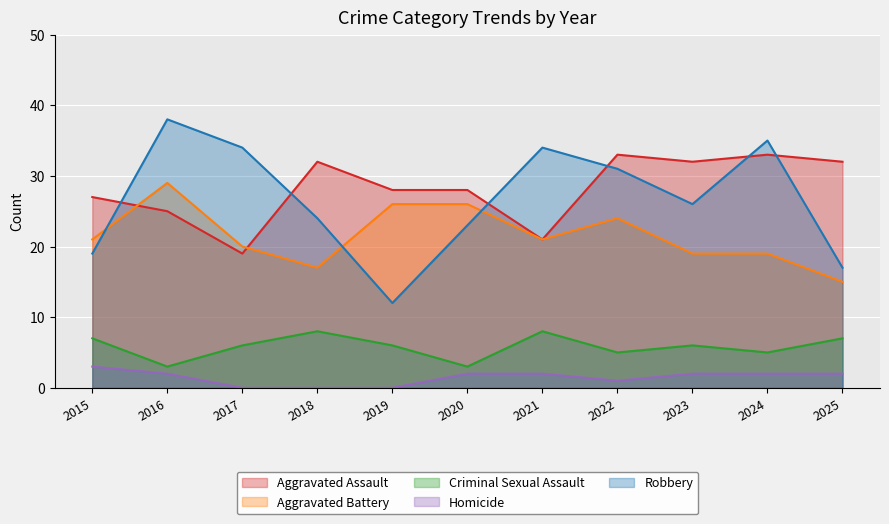

What is the total value across all series at 2025?

73